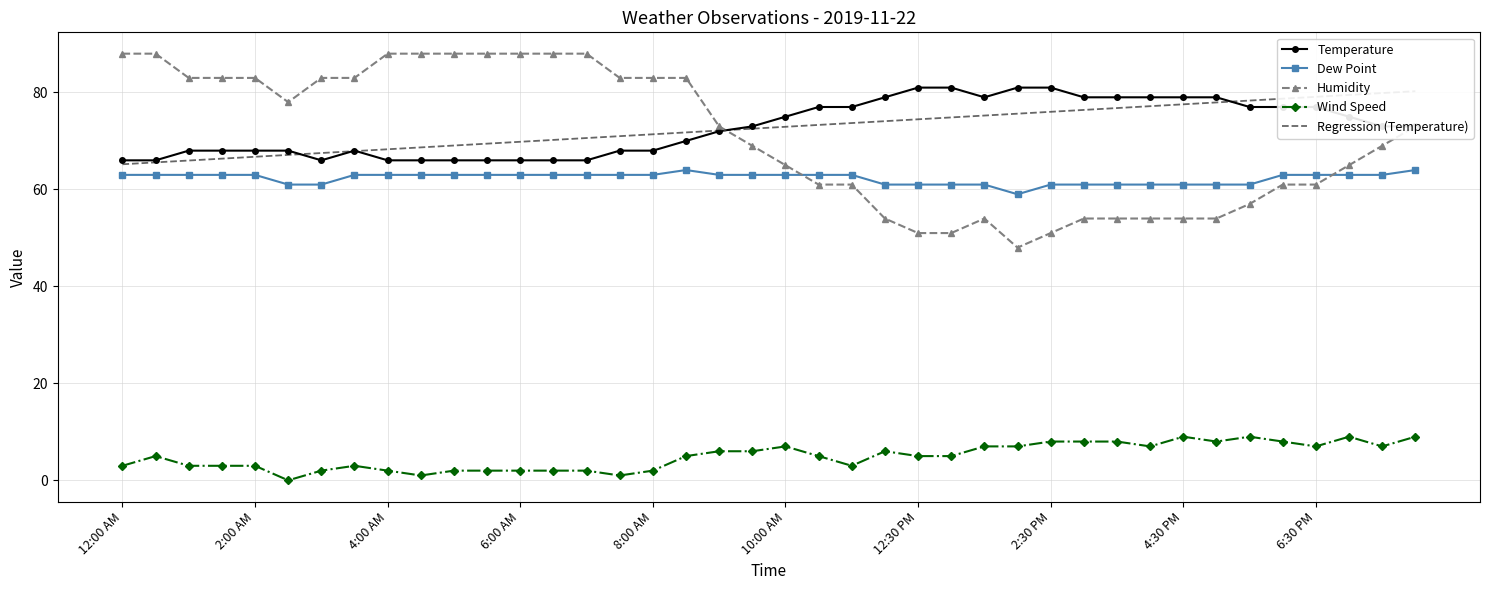

Where is Humidity nearest to the value 68?

19